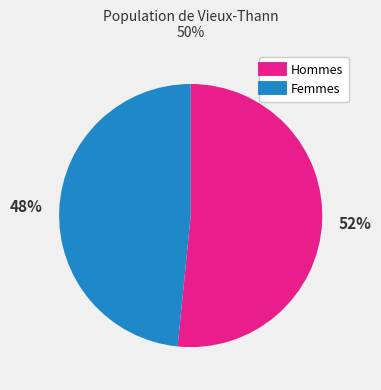

How many segments does this pie chart have?

2